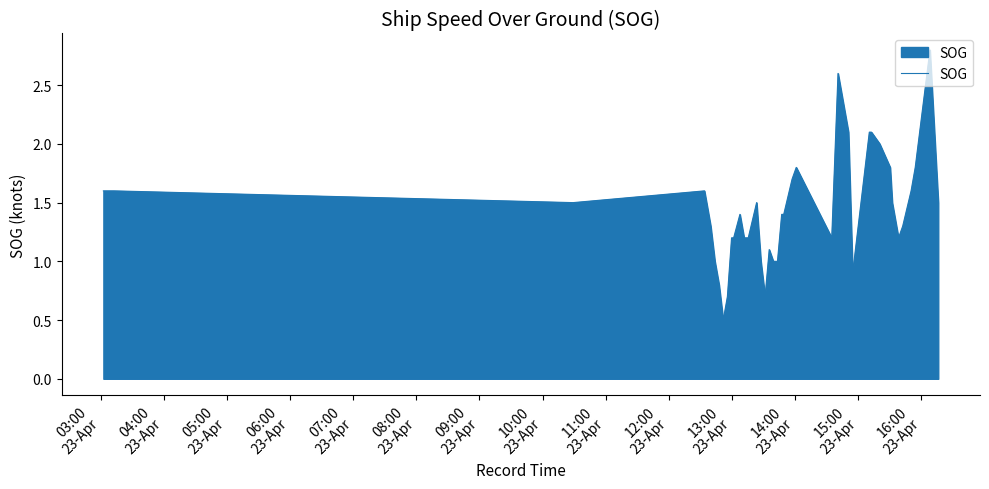

What is the greatest value displayed?

2.8